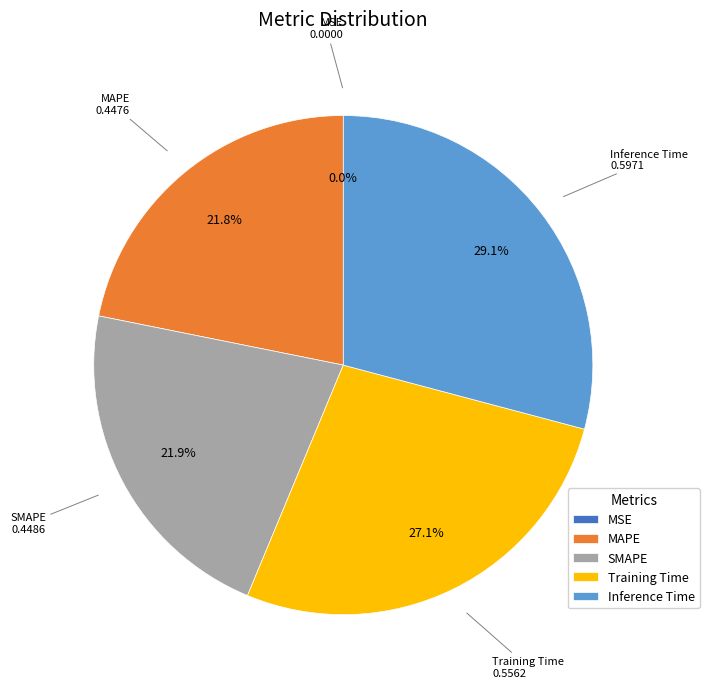

Is it true that Training Time is 18% of the pie?

False